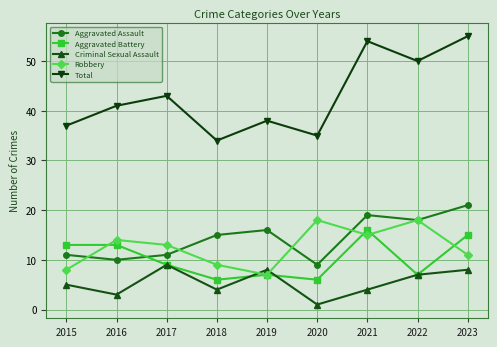

What are all the series names shown in the legend?

Aggravated Assault, Aggravated Battery, Criminal Sexual Assault, Robbery, Total